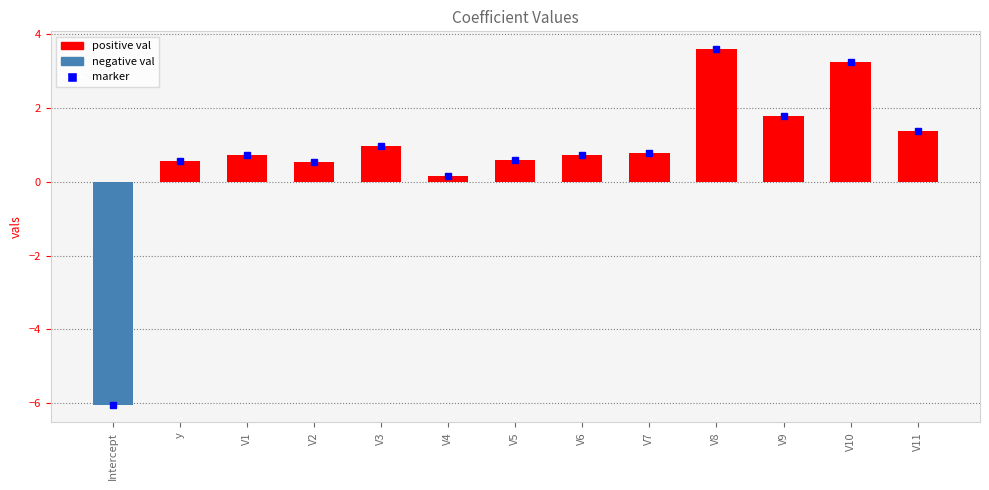

The value at V3 is 1.0. True or false?

True